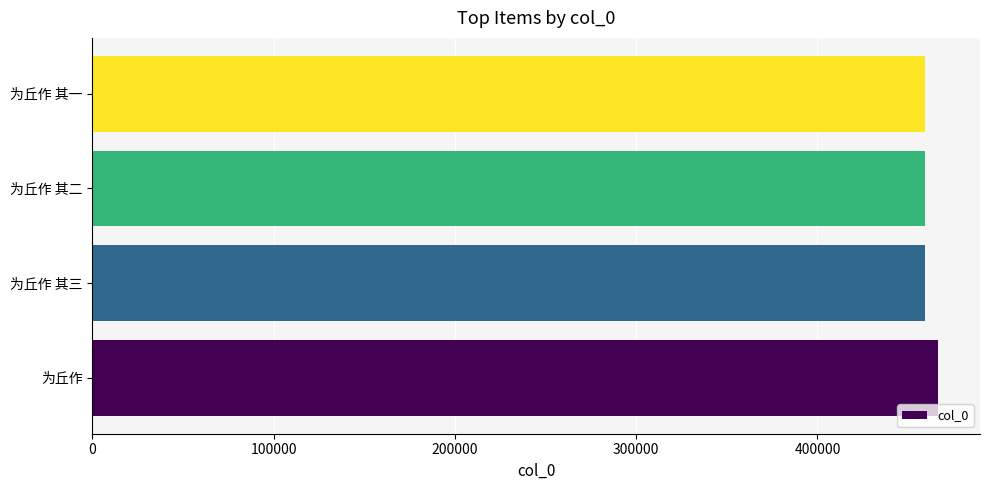

What is the ratio of the value at 为丘作 其二 to the value at 为丘作?

1.0